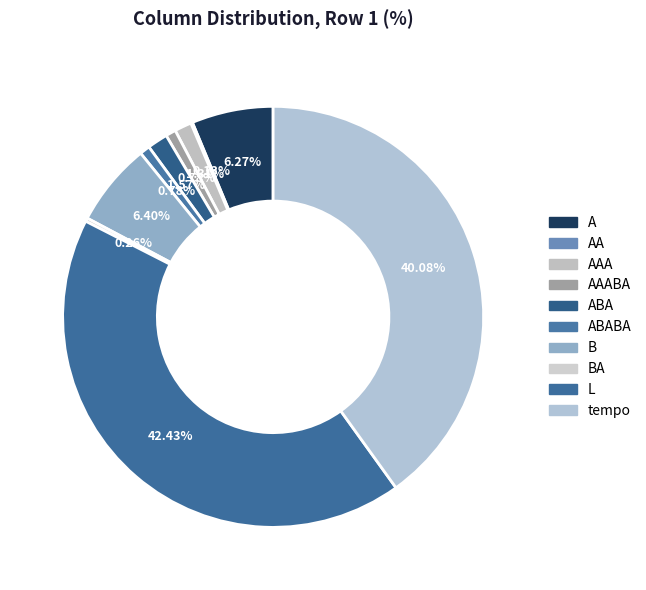

How many segments does this pie chart have?

10